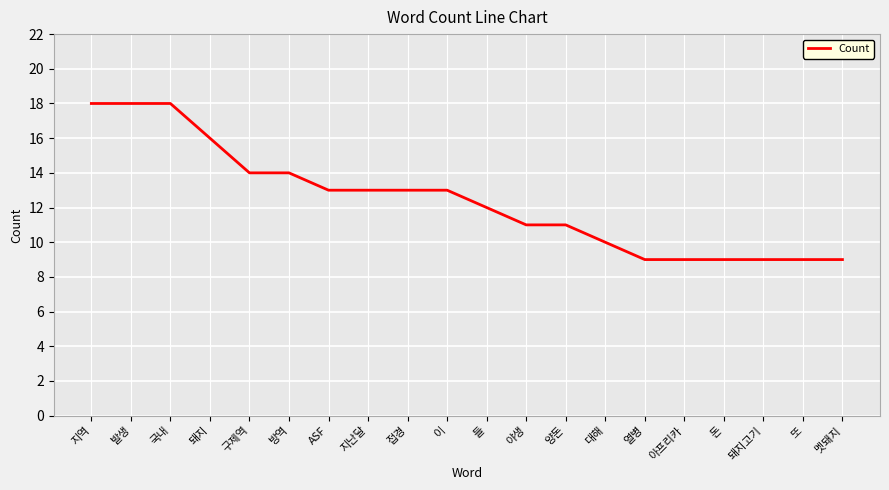

What is the change in value from 양돈 to 멧돼지?

-2